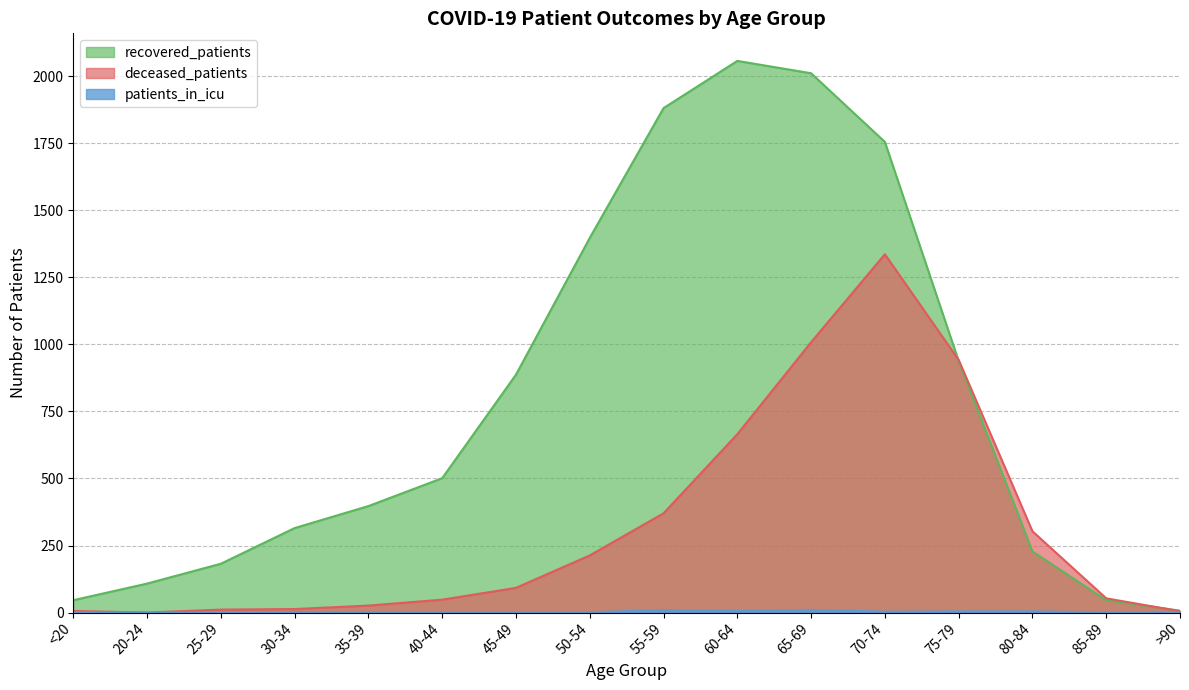

At which category is the sum across all series the highest?

70-74